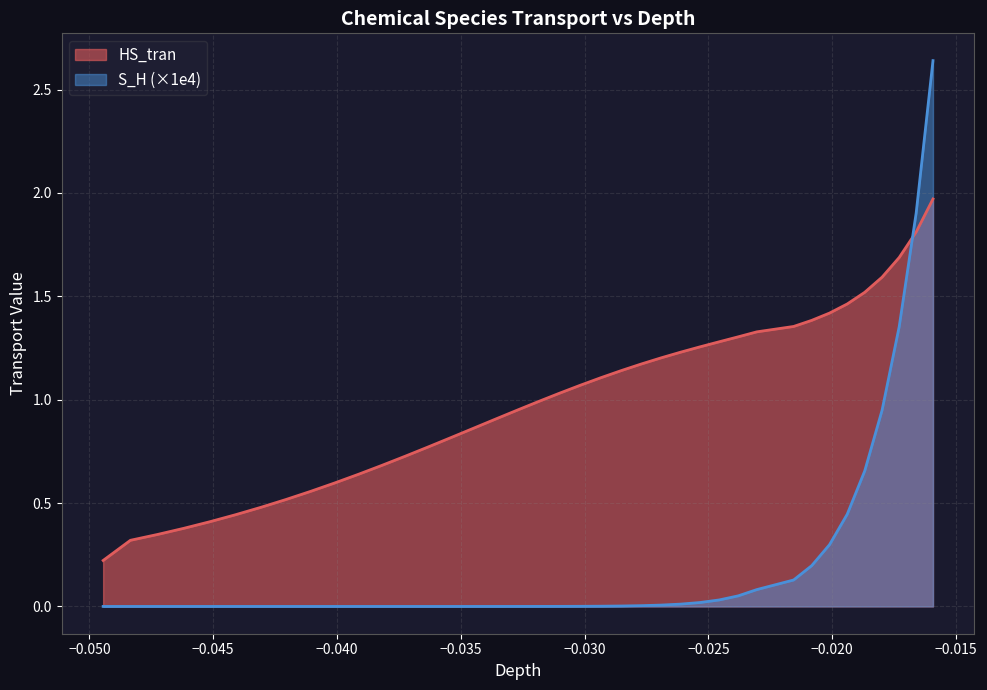

Which series ends up on top after the final intersection of S_H (×1e4) and HS_tran?

S_H (×1e4)